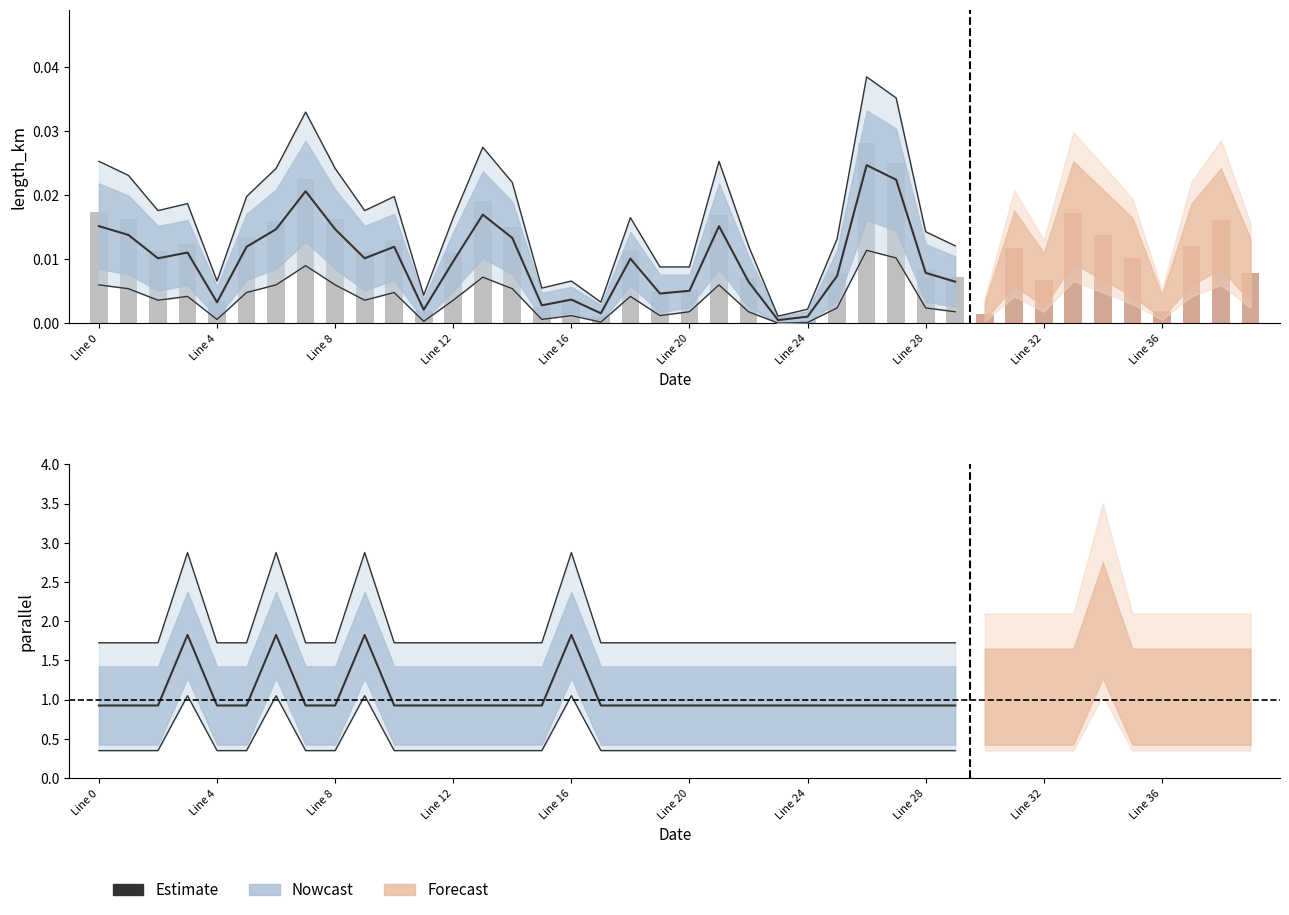

What is the average value?

1.0